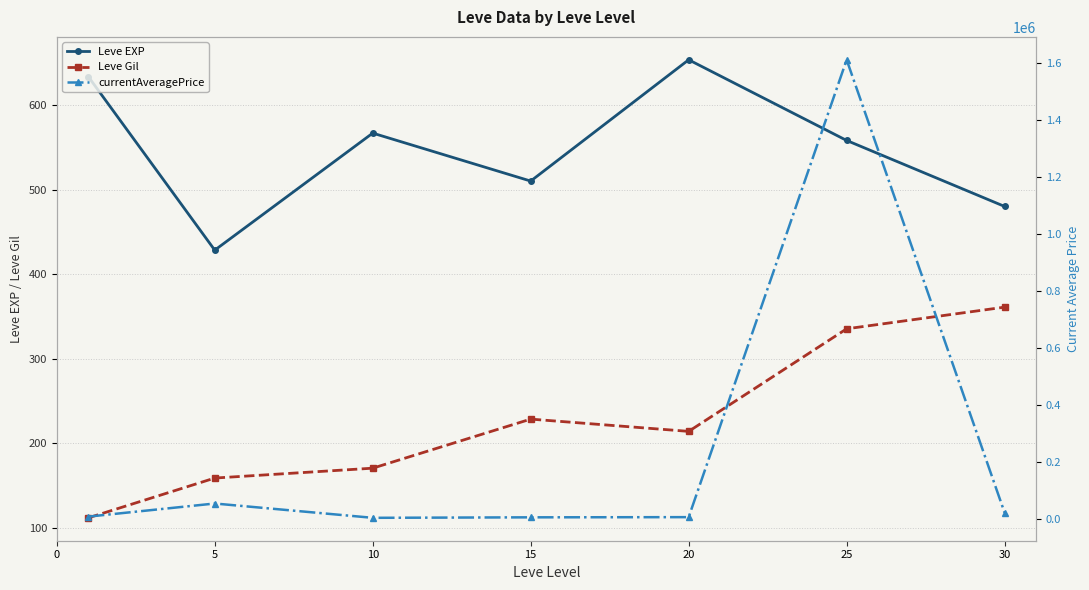

True or false: Leve EXP has a value of 970.8 at 25.

False